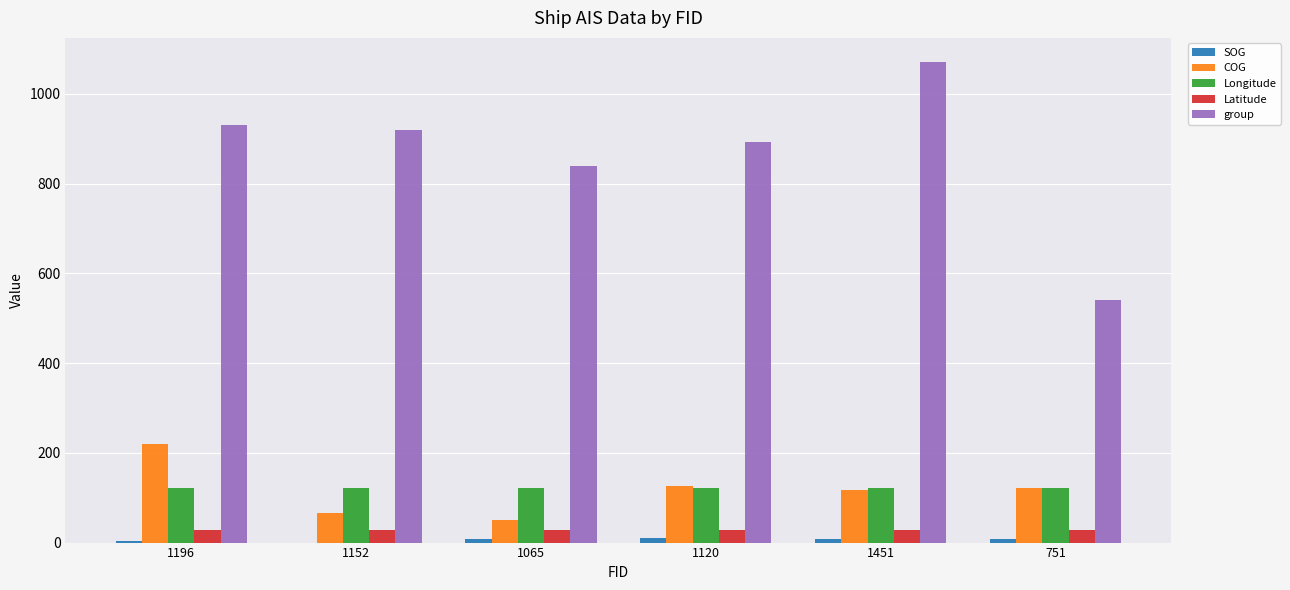

Which series has the largest total across all categories?

group